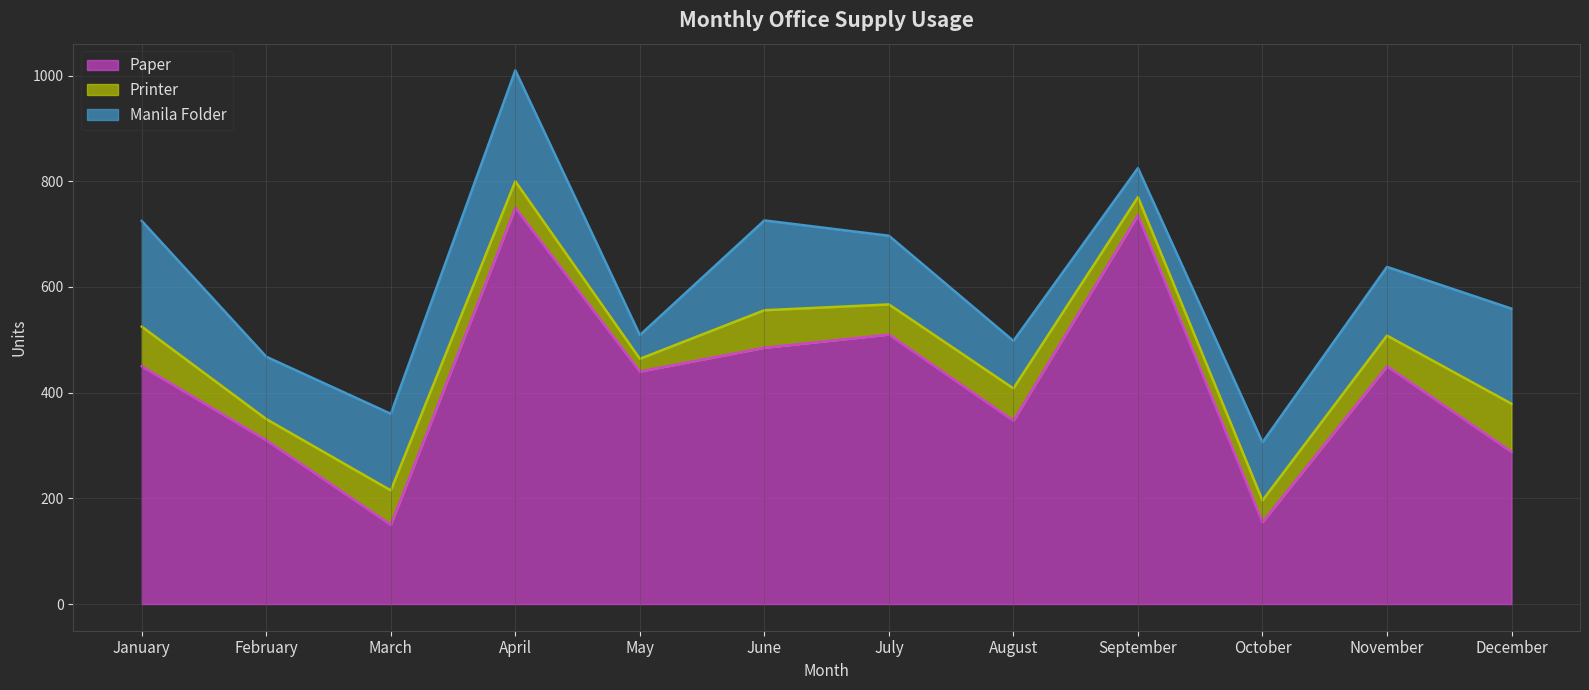

What is the difference between the maximum and minimum values in the Printer series?

67